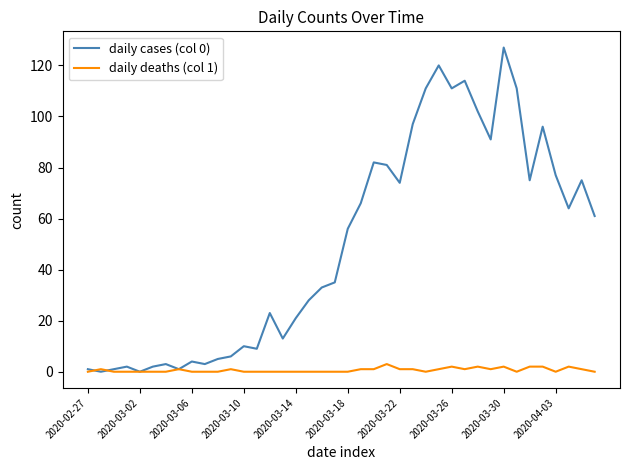

Which series has the largest range (max minus min)?

daily cases (col 0)